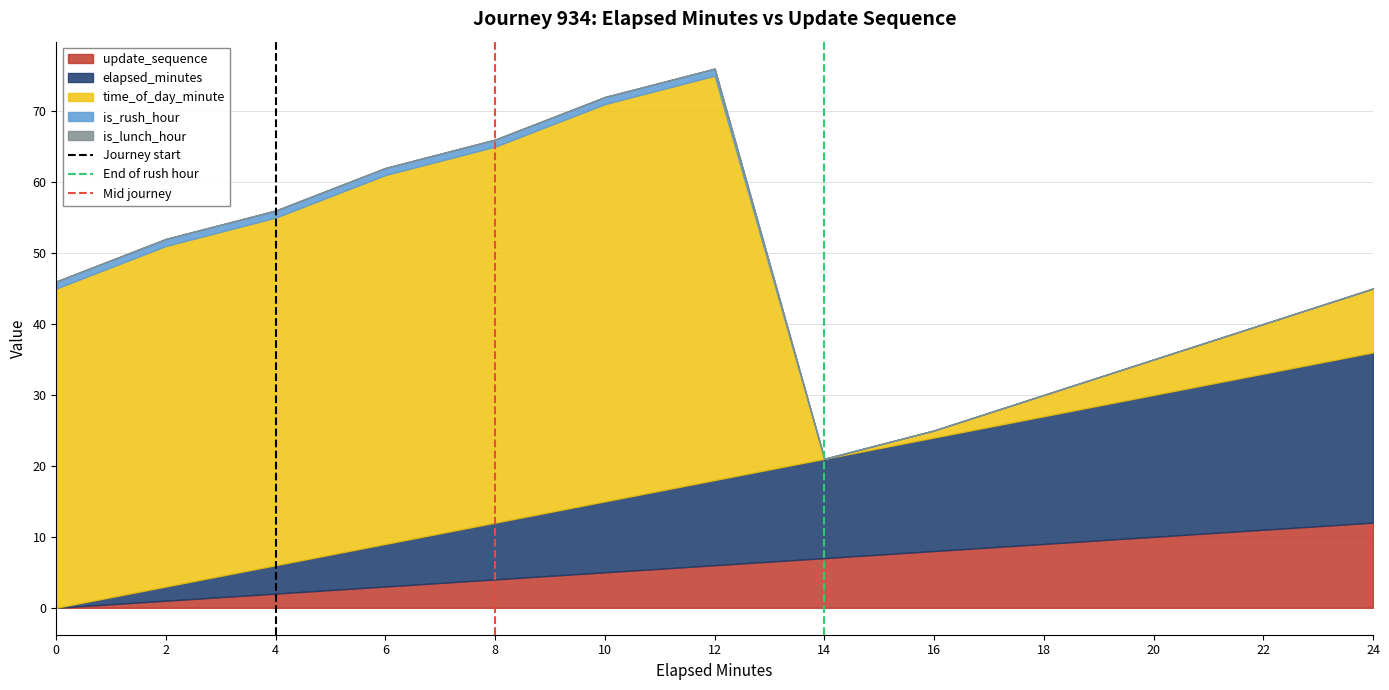

True or false: update_sequence has a value of 5 at 10.

True